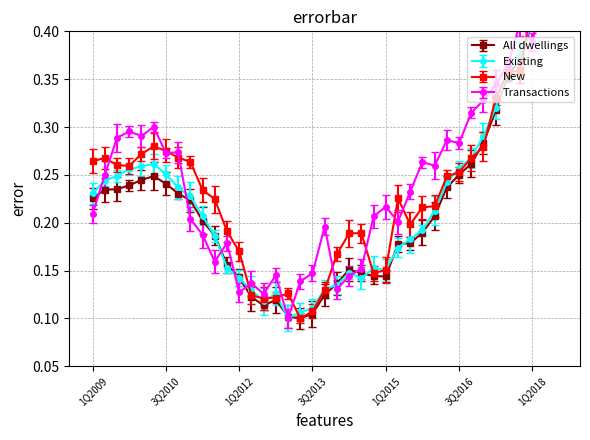

Reading left to right, extract all data points from this chart.

All dwellings: 0.2	0.2	0.2	0.2	0.2	0.2	0.2	0.2	0.2	0.2	0.2	0.2	0.1	0.1	0.1	0.1	0.1	0.1	0.1	0.1	0.1	0.2	0.1	0.1	0.1	0.2	0.2	0.2	0.2	0.2	0.3	0.3	0.3	0.3	0.4	0.4	0.4	0.4	0.4
Existing: 0.2	0.2	0.2	0.3	0.3	0.3	0.3	0.2	0.2	0.2	0.2	0.2	0.1	0.1	0.1	0.1	0.1	0.1	0.1	0.1	0.1	0.1	0.1	0.2	0.2	0.2	0.2	0.2	0.2	0.2	0.3	0.3	0.3	0.3	0.4	0.4	0.4	0.4	0.4
New: 0.3	0.3	0.3	0.3	0.3	0.3	0.3	0.3	0.3	0.2	0.2	0.2	0.2	0.1	0.1	0.1	0.1	0.1	0.1	0.1	0.2	0.2	0.2	0.1	0.2	0.2	0.2	0.2	0.2	0.2	0.3	0.3	0.3	0.3	0.4	0.4	0.4	0.4	0.4
House transactions (All): 0.2	0.3	0.3	0.3	0.3	0.3	0.3	0.3	0.2	0.2	0.2	0.2	0.1	0.1	0.1	0.1	0.1	0.1	0.1	0.2	0.1	0.1	0.2	0.2	0.2	0.2	0.2	0.3	0.3	0.3	0.3	0.3	0.3	0.3	0.4	0.4	0.4	0.4	0.4